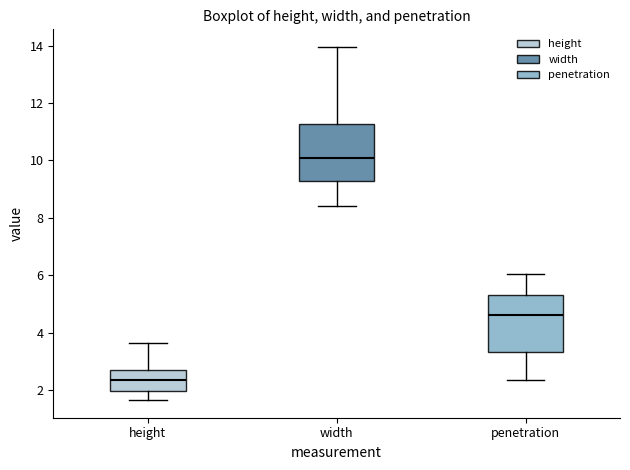

Where does the upper whisker of the box for width end on the y-axis? The values are not printed on the chart, so give them approximately, as read against the axis.

14.0